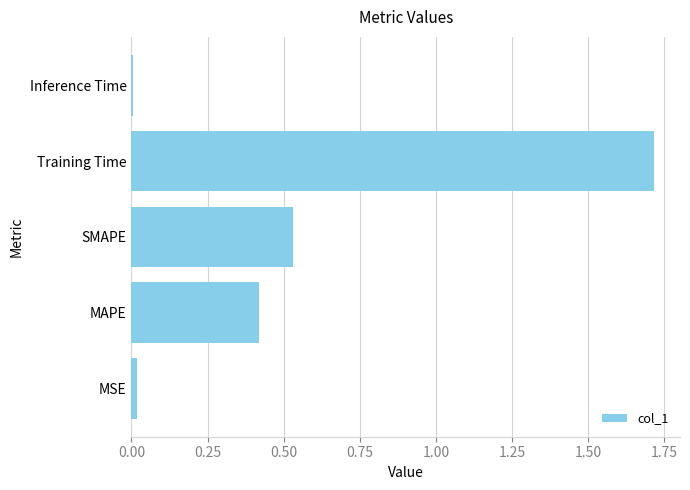

Which label corresponds to the largest value in the chart?

Training Time